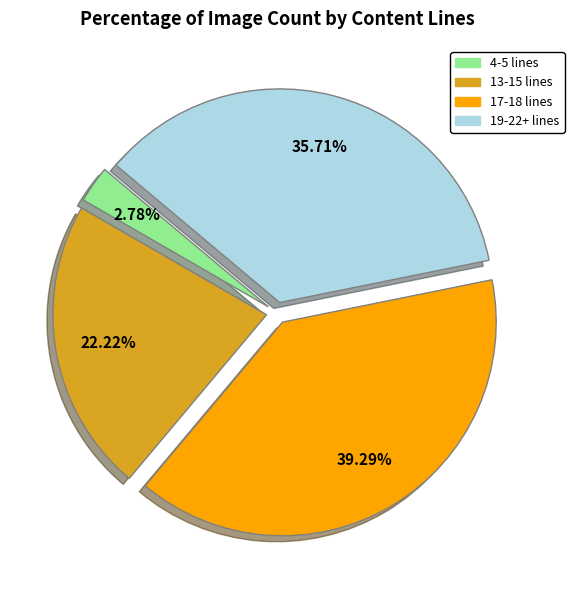

Is there a majority slice in this chart?

No